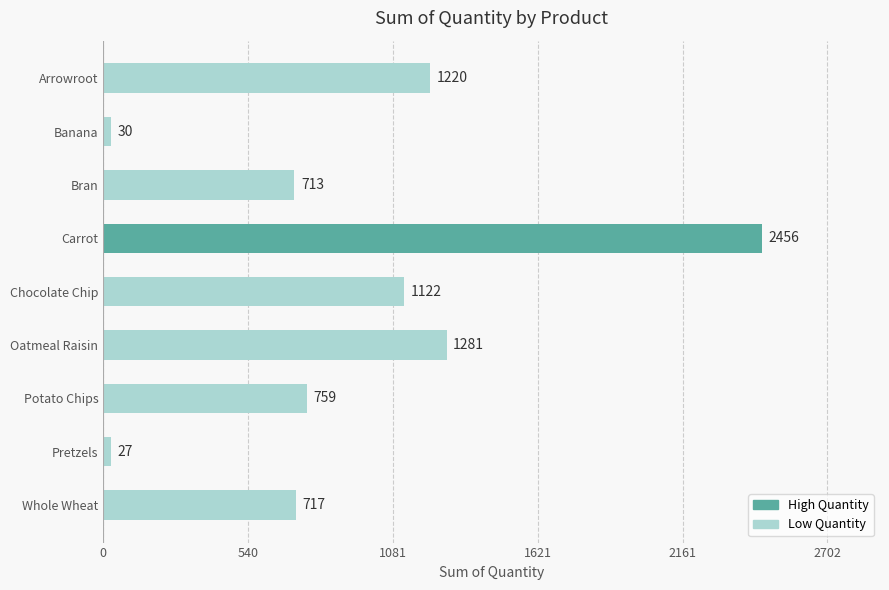

The value at Pretzels is 27. True or false?

True